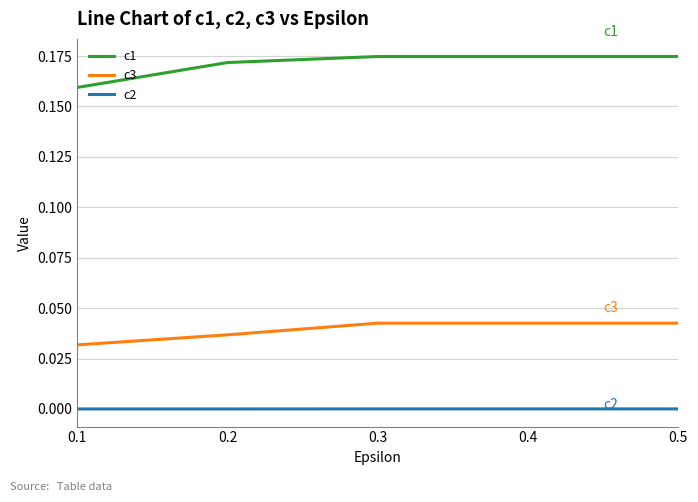

How many lines are shown in the chart?

3